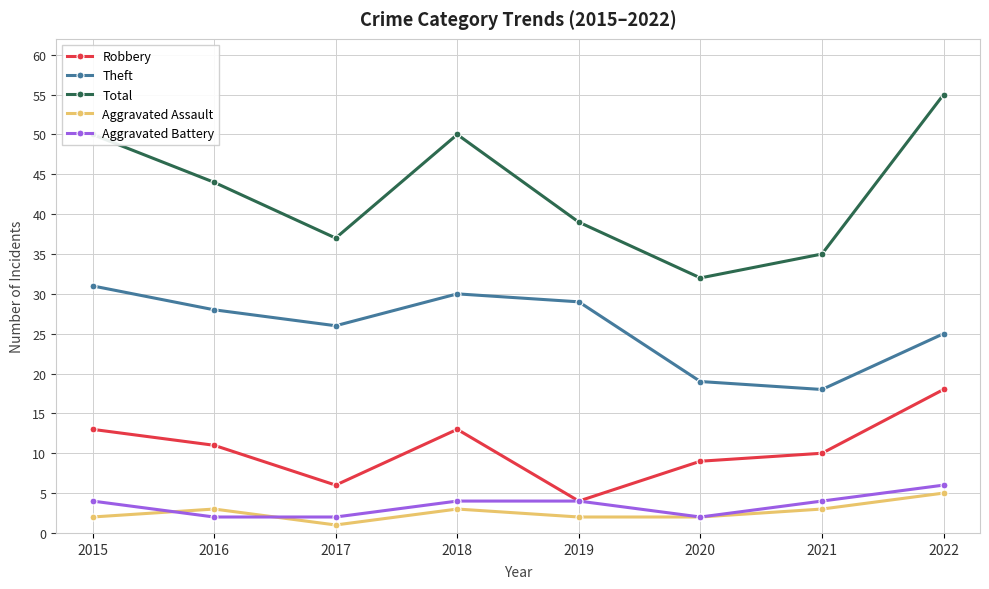

Is the value of Robbery at 2016 greater than the value of Aggravated Battery at 2022?

Yes